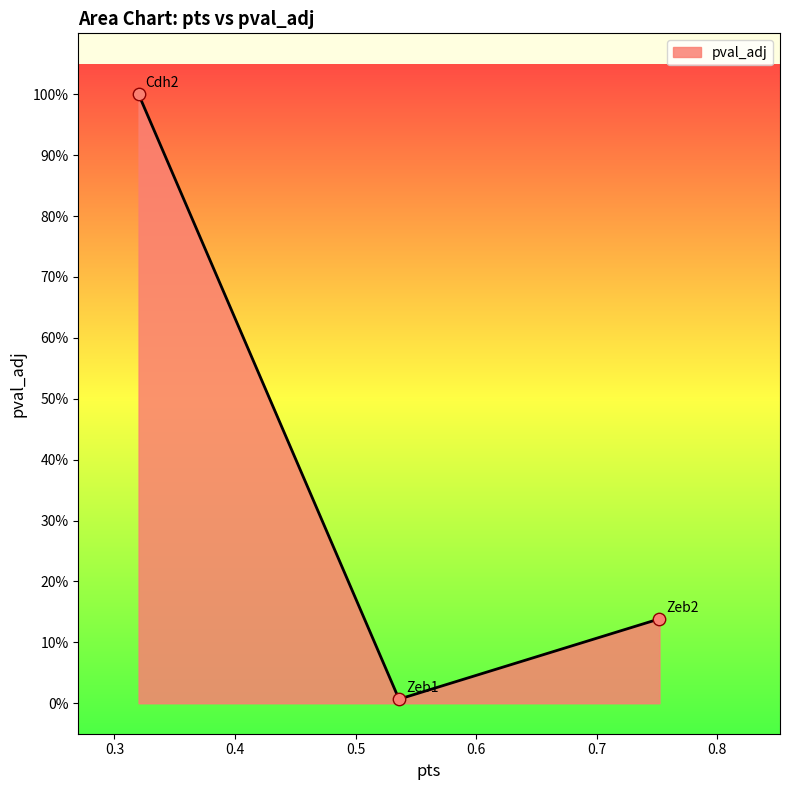

Is this an area chart (filled region under the line)?

Yes